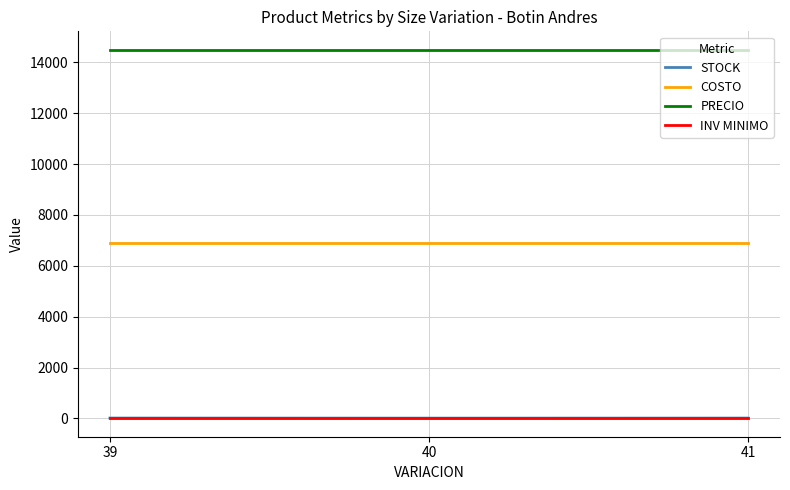

What is the total value across all series at 41?

21429